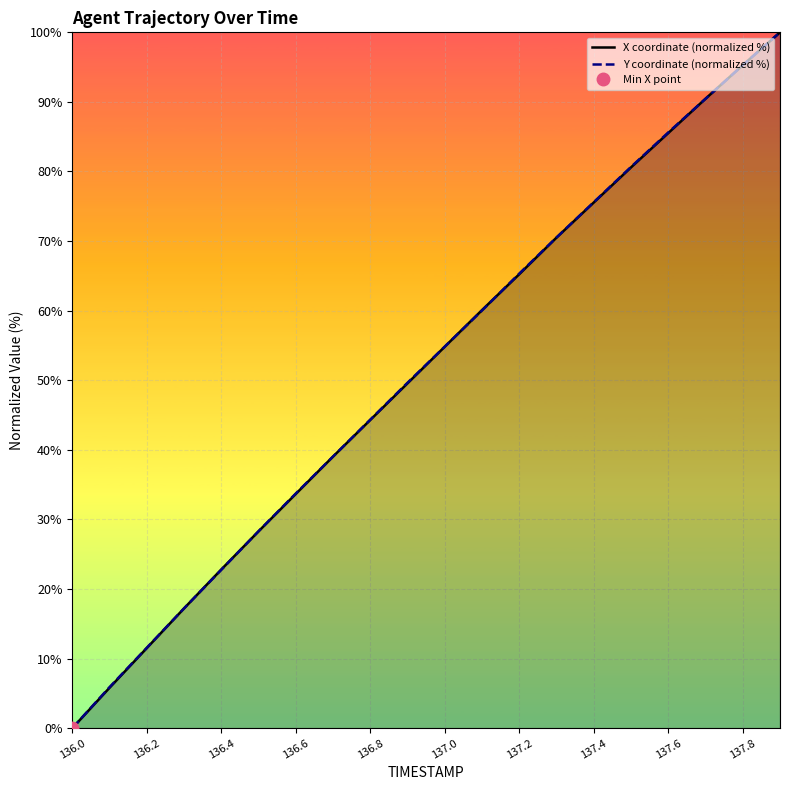

The value of X coordinate (normalized %) at 136.0 is 0.0. True or false?

True